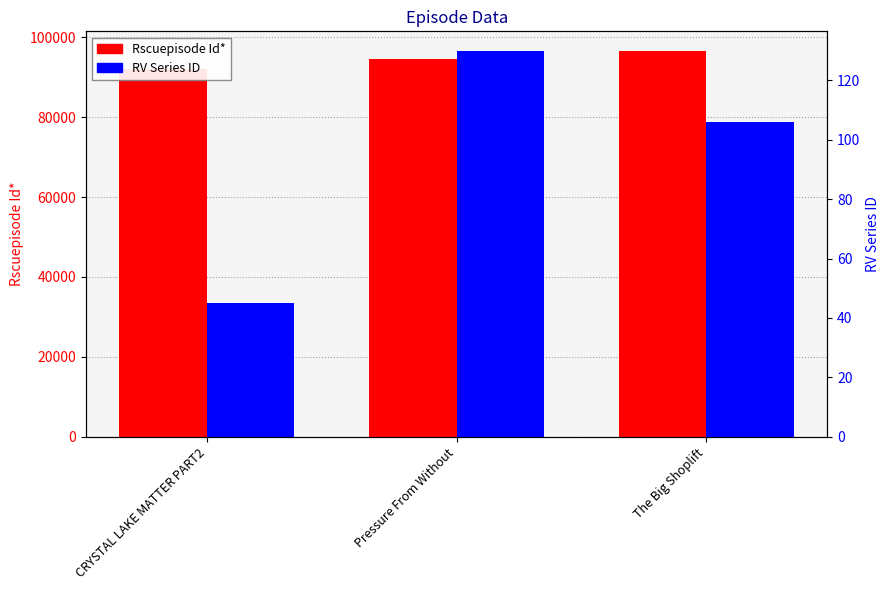

At how many categories does at least one series exceed 39688?

3